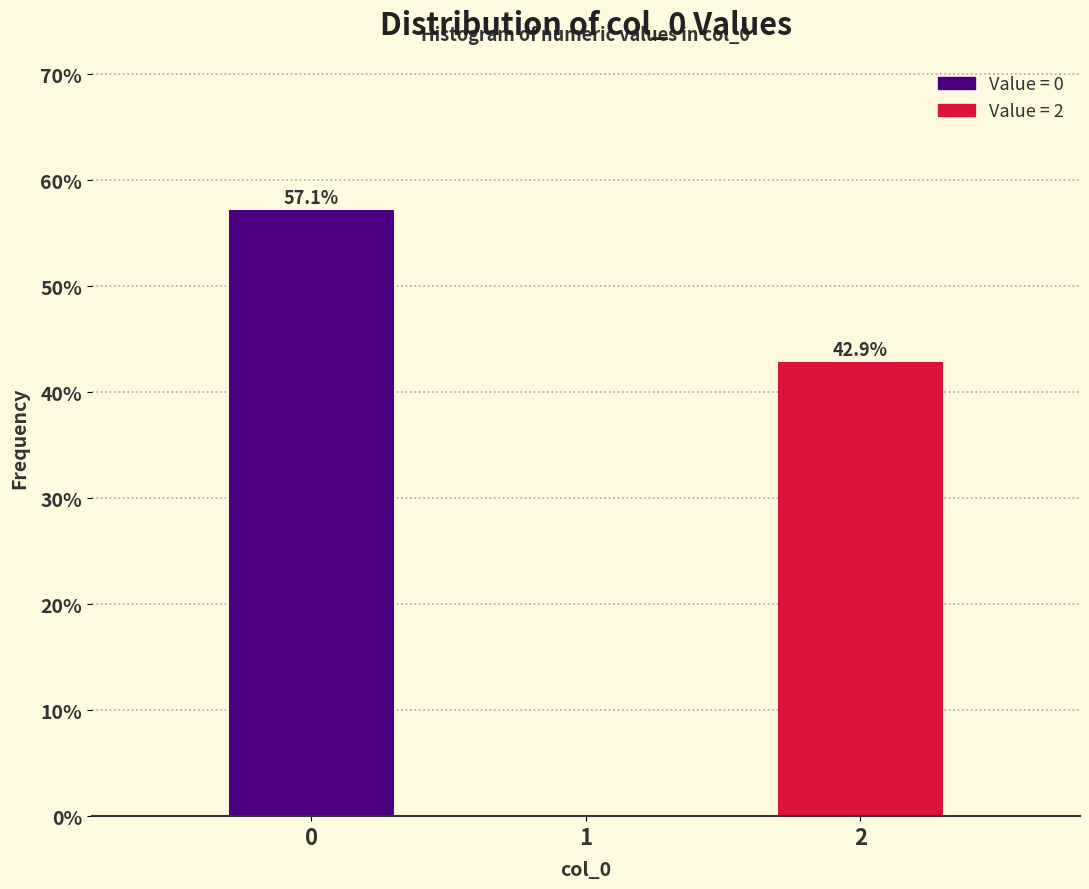

Reading right to left, transcribe all the data shown in this chart.

2=42.9	1=0.0	0=57.1